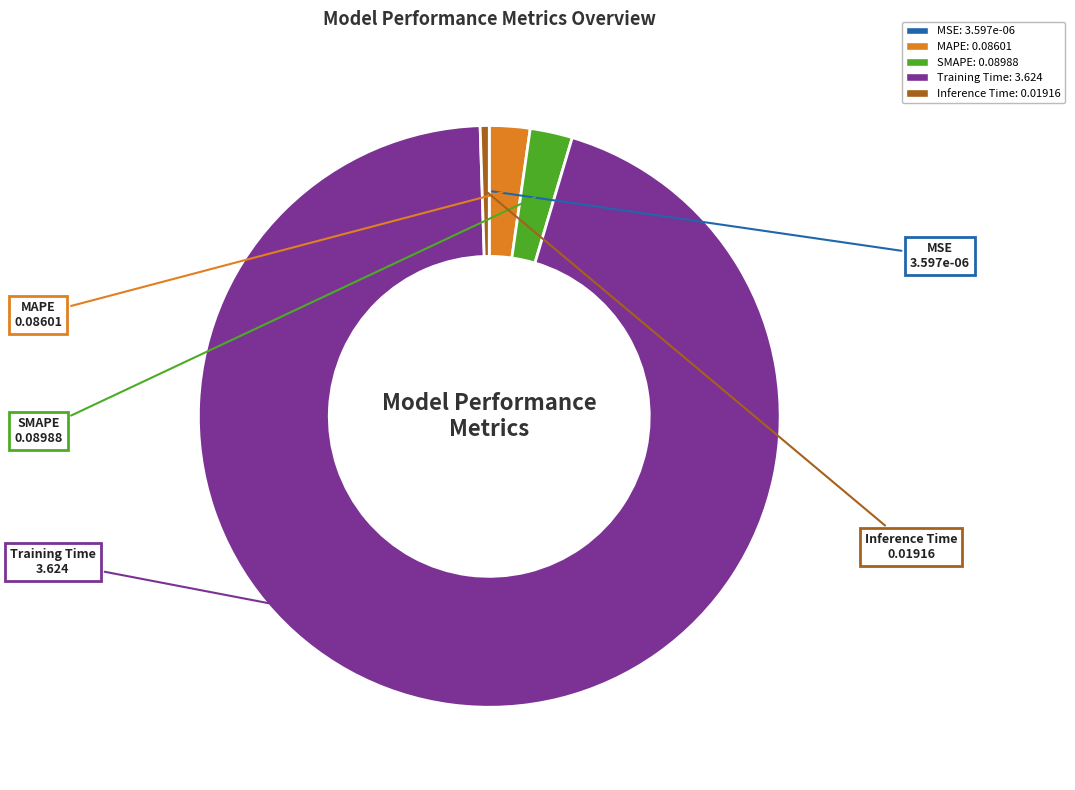

Do SMAPE and Training Time together represent more than half of the pie?

Yes